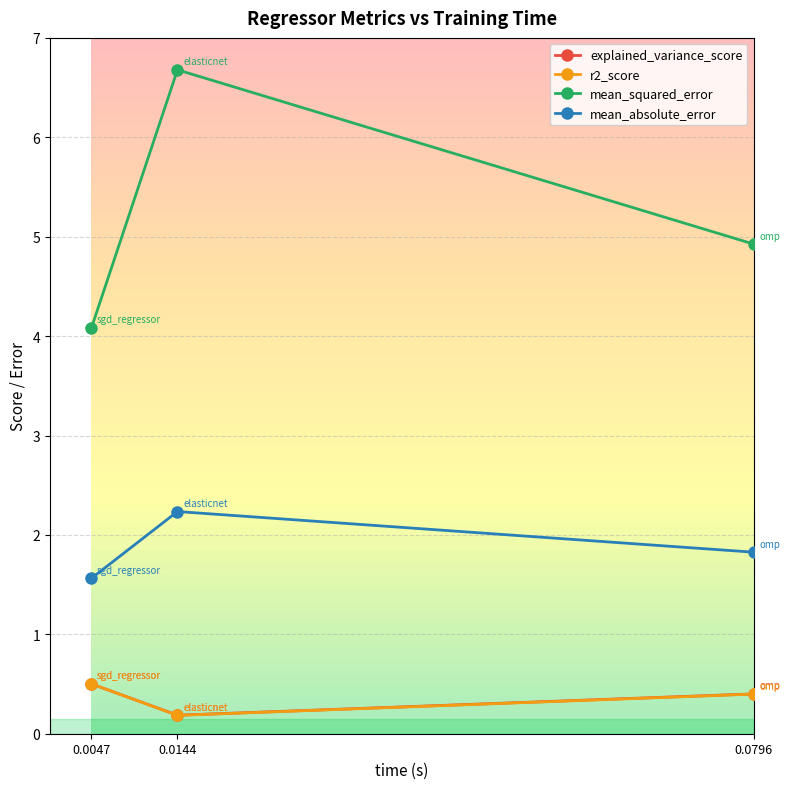

Reading left to right, extract all data points from this chart.

explained_variance_score: 0.0047=0.5	0.0144=0.2	0.0796=0.4
r2_score: 0.0047=0.5	0.0144=0.2	0.0796=0.4
mean_squared_error: 0.0047=4.1	0.0144=6.7	0.0796=4.9
mean_absolute_error: 0.0047=1.6	0.0144=2.2	0.0796=1.8